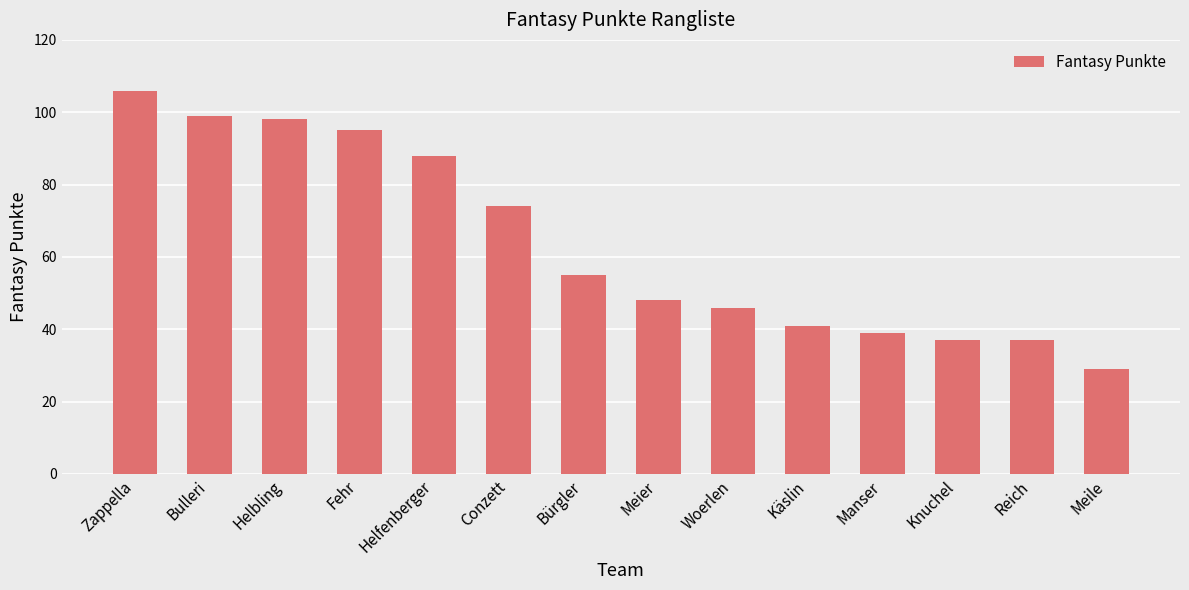

What value does the data have at Reich, to the nearest 5?

35